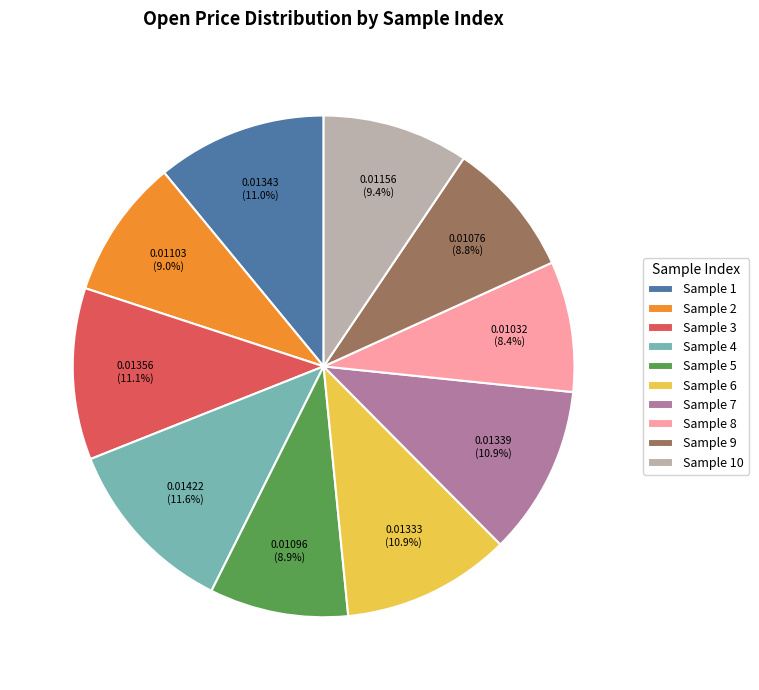

Which category has the biggest portion of the pie?

Sample 4